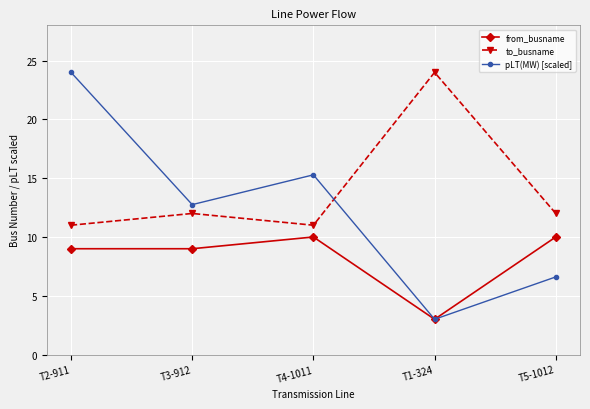

What is the difference between the maximum and second lowest values in the from_busname series?

1.0